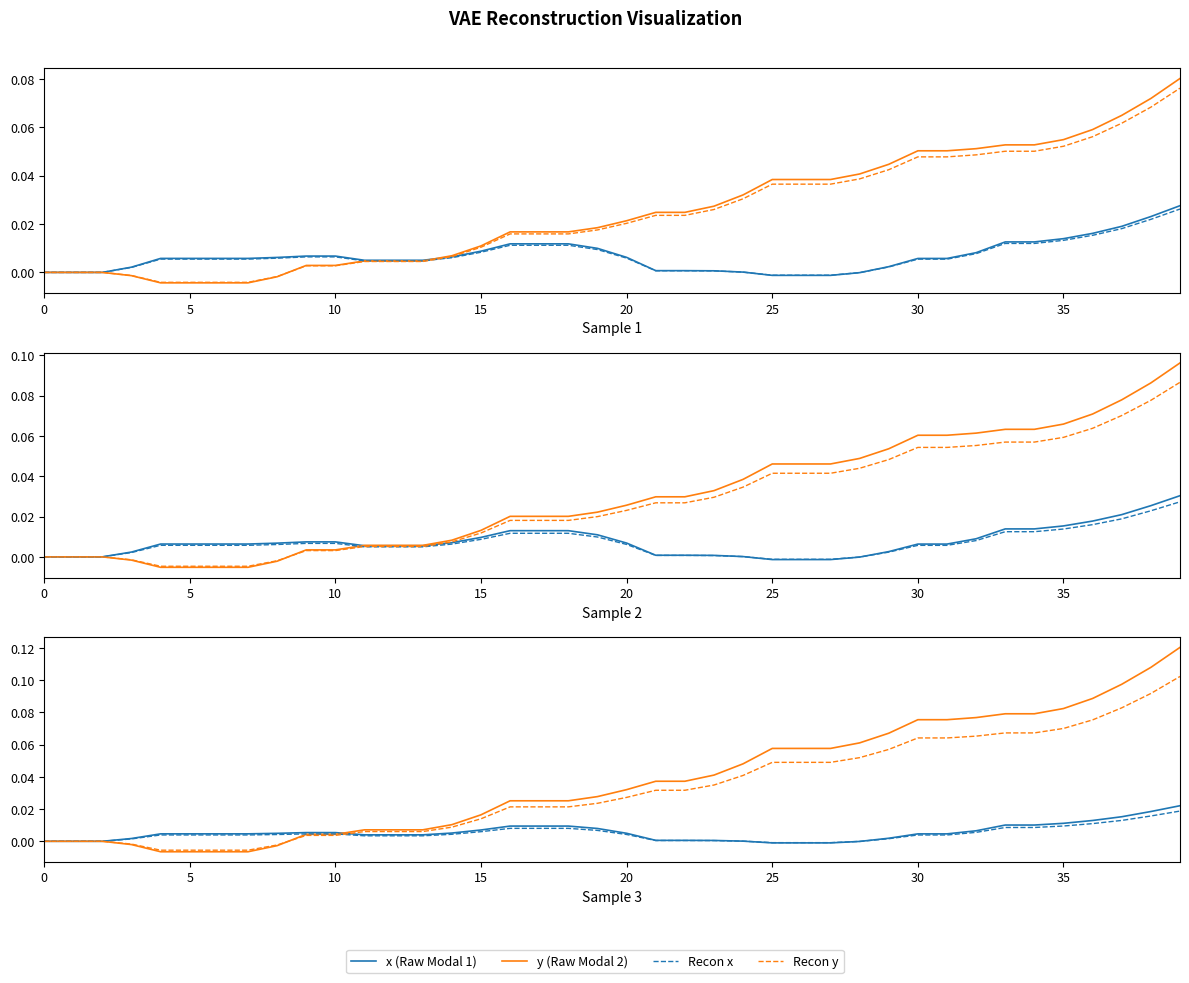

At how many categories does at least one series exceed 0?

37